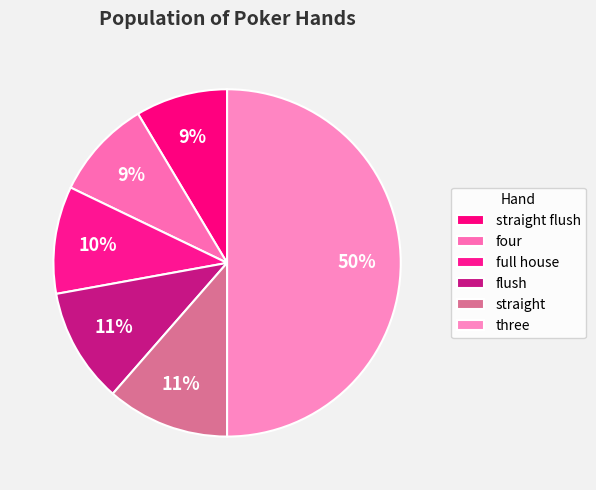

How many slices are in this pie chart?

6